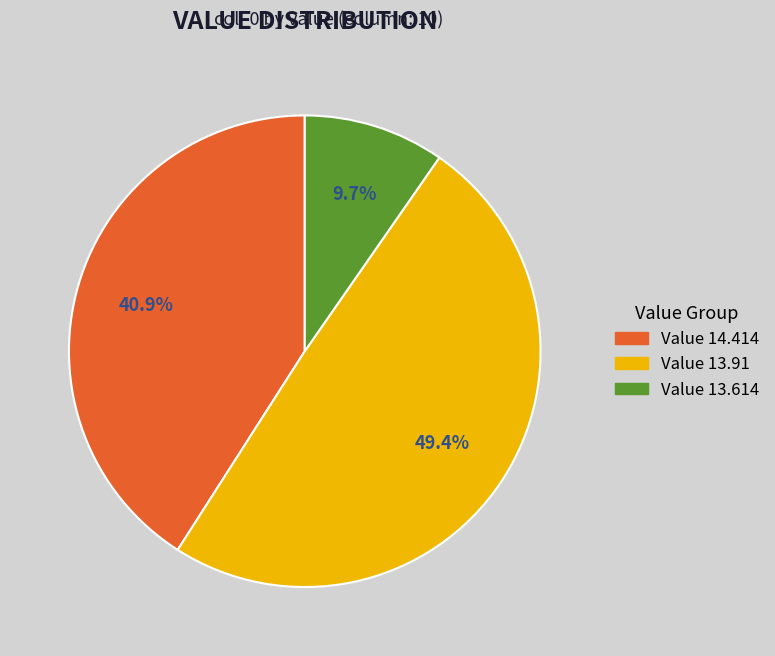

Is there a majority slice in this chart?

No